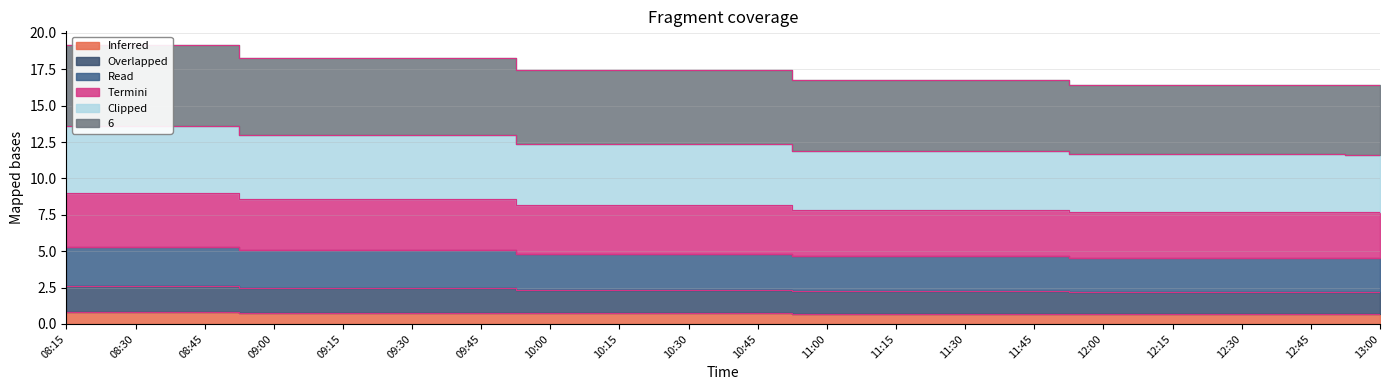

True or false: 4 has a value of 16.8 at 11:15.

True